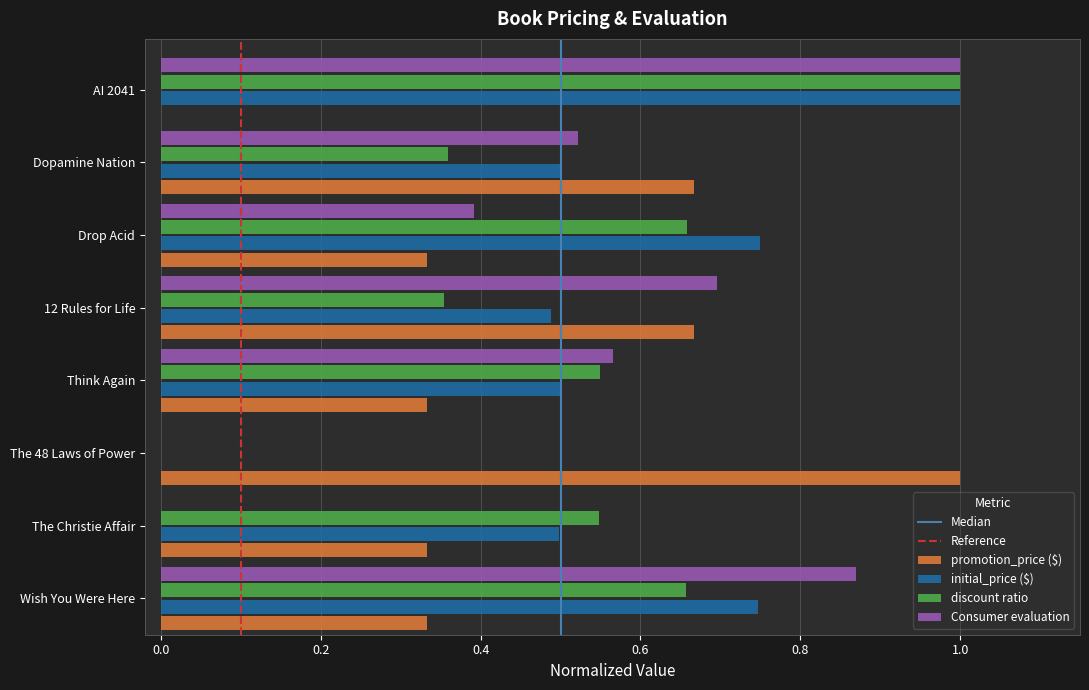

How many Consumer evaluation values are between 0 and 1?

8